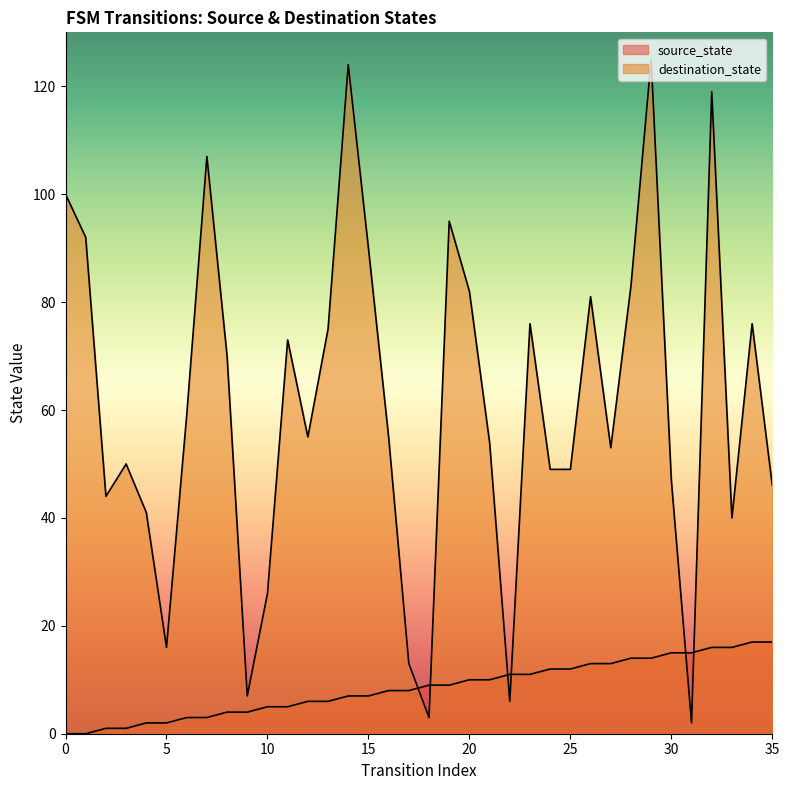

How many data points does each series have?

36